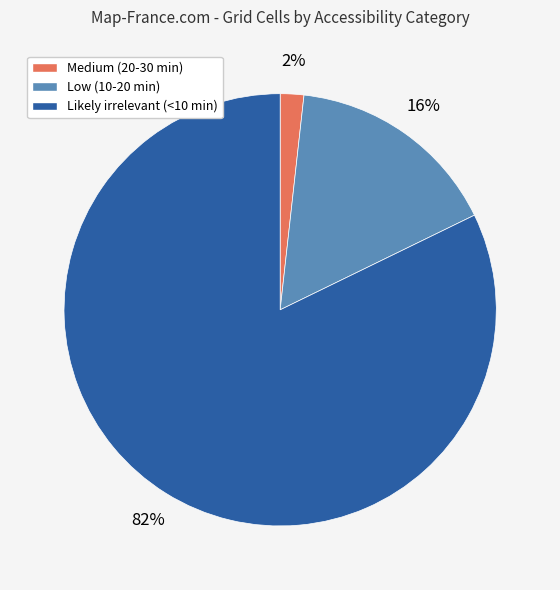

Do Likely irrelevant (<10 min) and Low (10-20 min) together represent more than half of the pie?

Yes